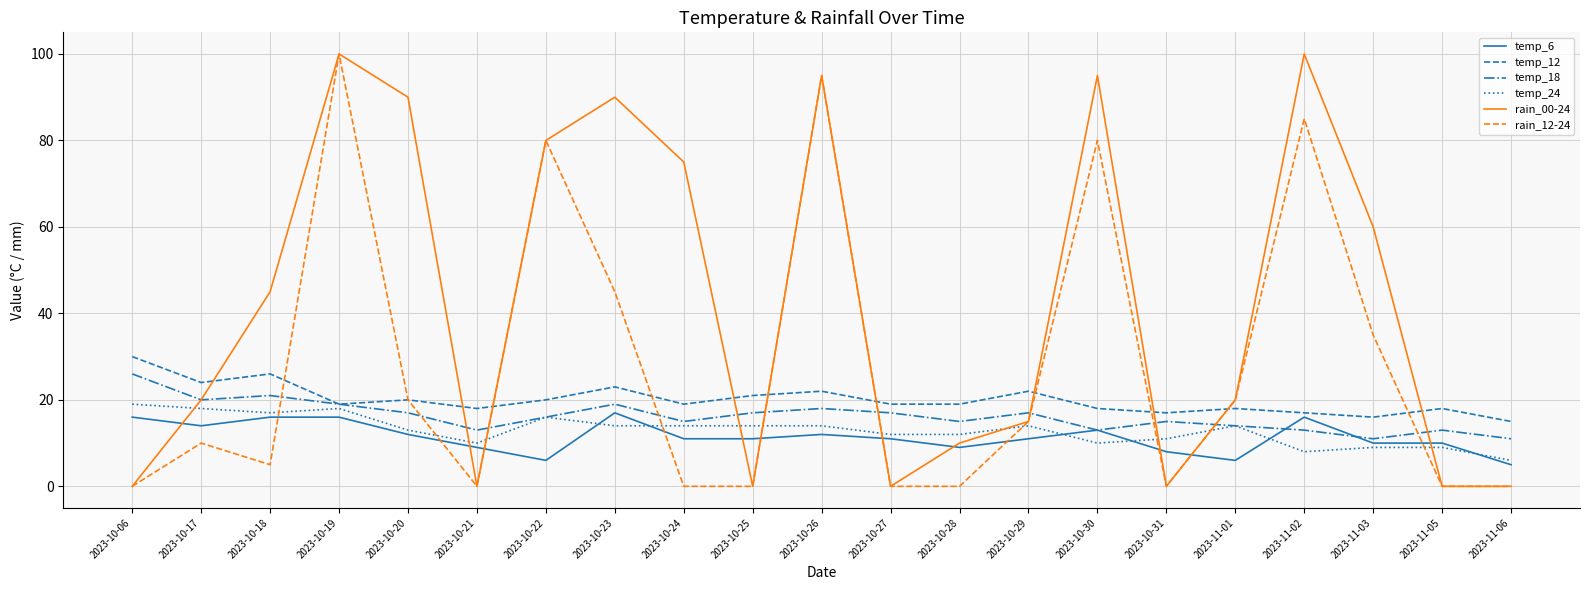

Reading left to right, transcribe all the data shown in this chart.

temp_6: 16	14	16	16	12	9	6	17	11	11	12	11	9	11	13	8	6	16	10	10	5
temp_12: 30	24	26	19	20	18	20	23	19	21	22	19	19	22	18	17	18	17	16	18	15
temp_18: 26	20	21	19	17	13	16	19	15	17	18	17	15	17	13	15	14	13	11	13	11
temp_24: 19	18	17	18	13	10	16	14	14	14	14	12	12	14	10	11	14	8	9	9	6
rain_00-24: 0	20	45	100	90	0	80	90	75	0	95	0	10	15	95	0	20	100	60	0	0
rain_12-24: 0	10	5	100	20	0	80	45	0	0	95	0	0	15	80	0	20	85	35	0	0